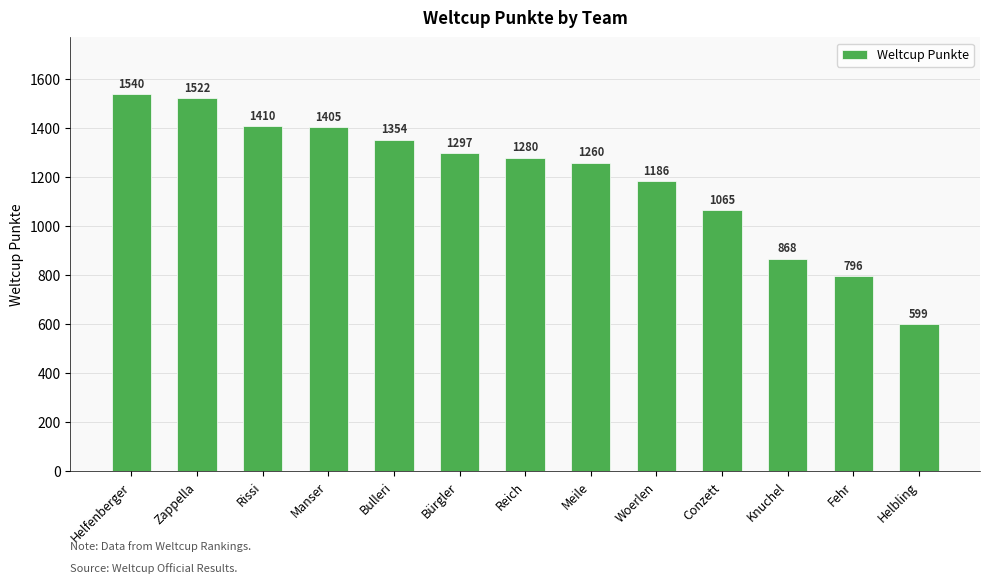

True or false: the data shows 599 at Helbling.

True